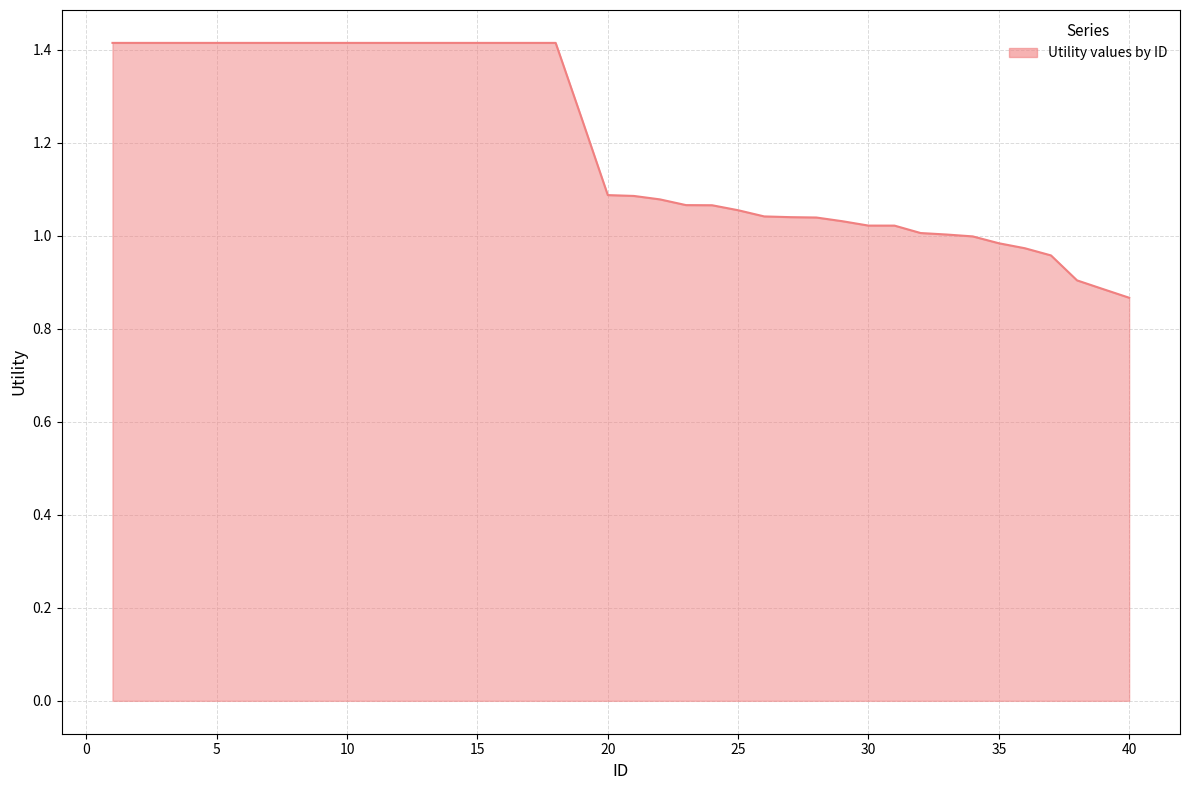

Does the chart have visible grid lines?

Yes